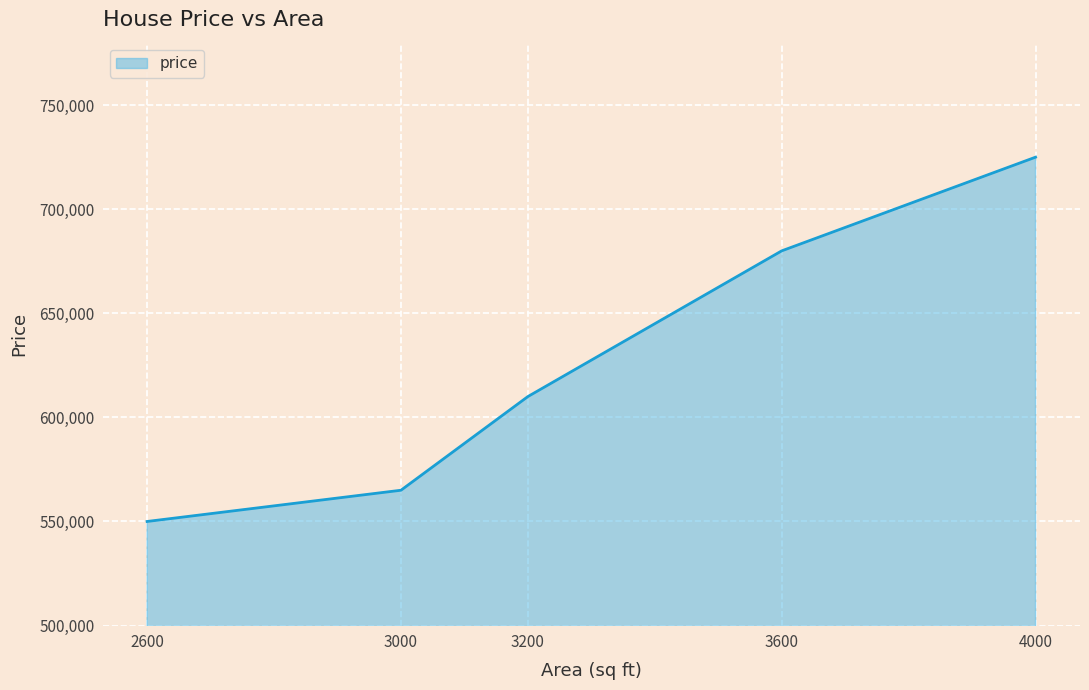

Reading right to left, extract all data points from this chart.

4000=725000	3600=680000	3200=610000	3000=565000	2600=550000